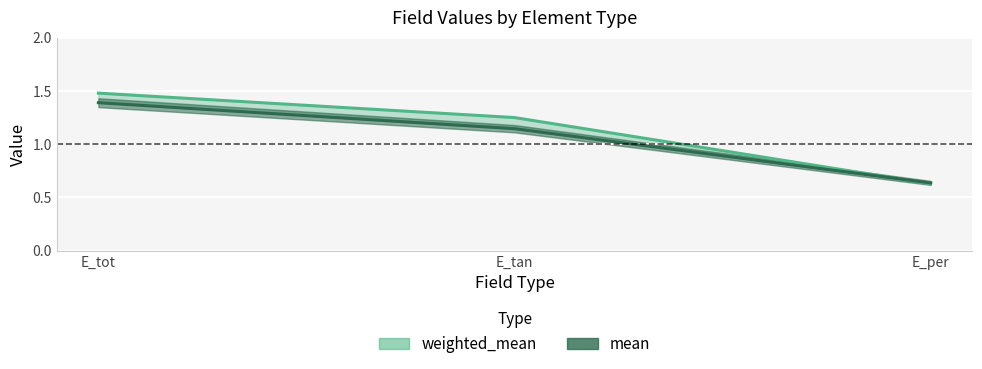

True or false: weighted_mean has a value of 0.7 at E_tot.

False